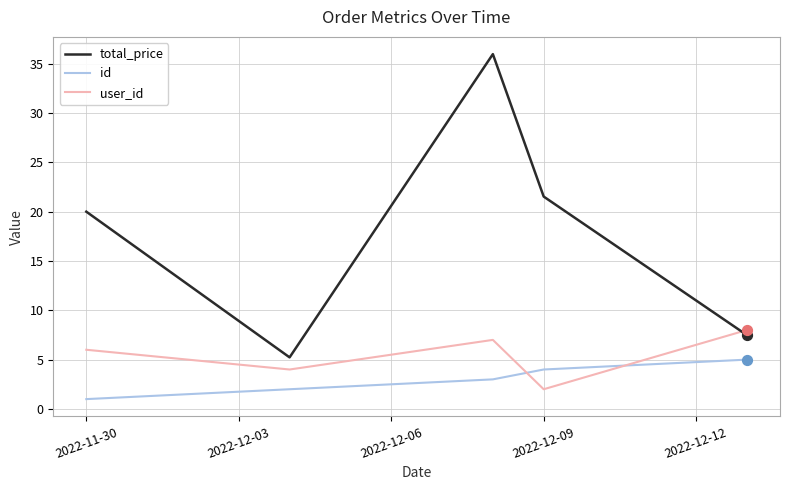

At how many categories does at least one series exceed 34?

1